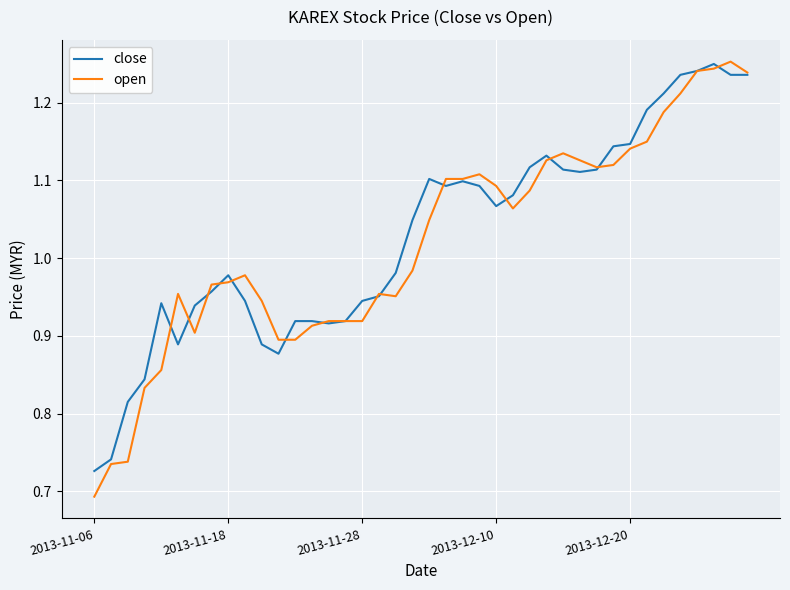

Which series has the largest range (max minus min)?

open